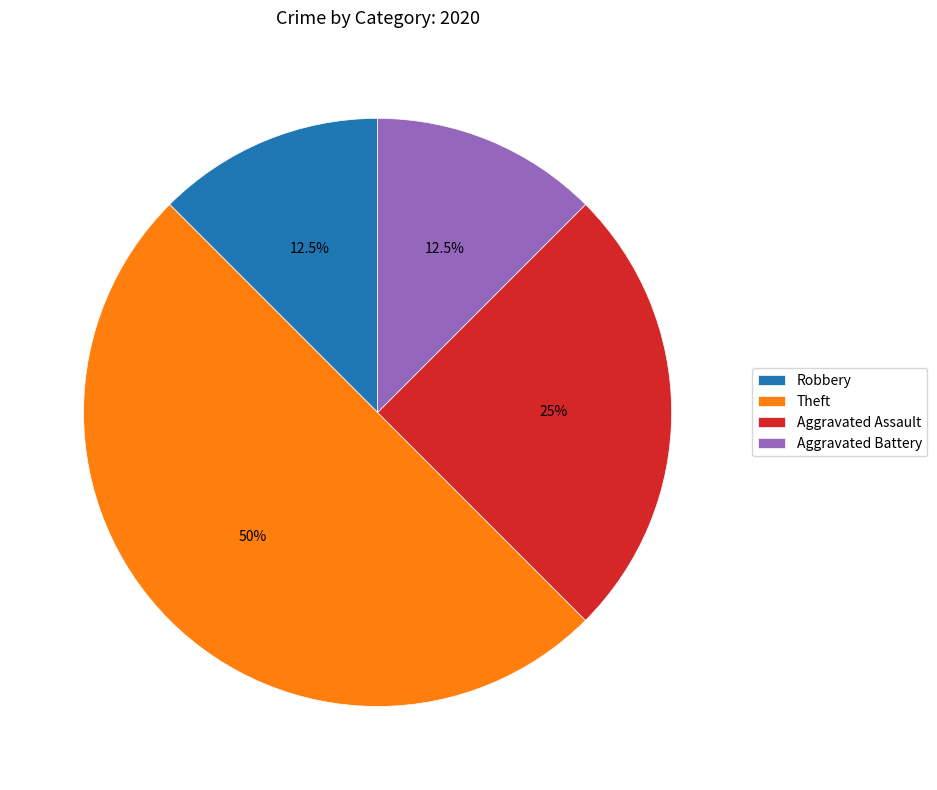

What is the total percentage of Aggravated Assault and Robbery?

37.5%